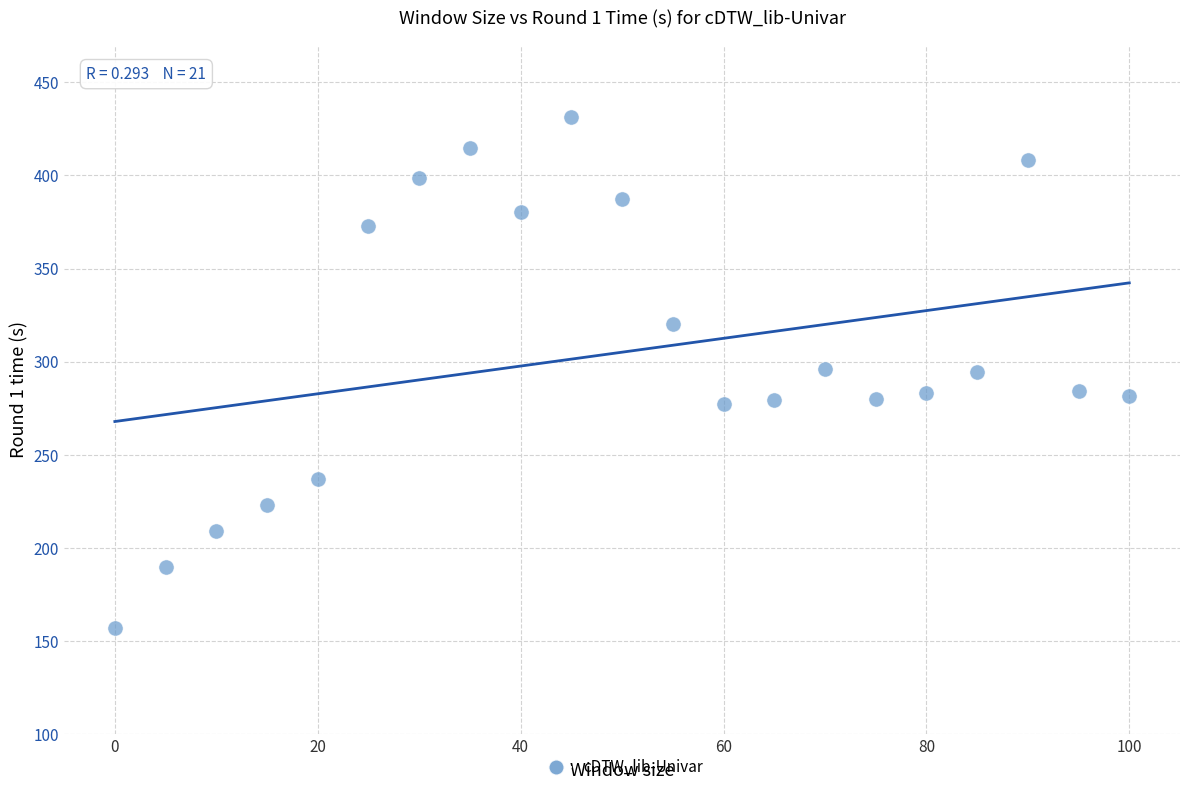

What is the range of Y values (max minus min)?

274.3